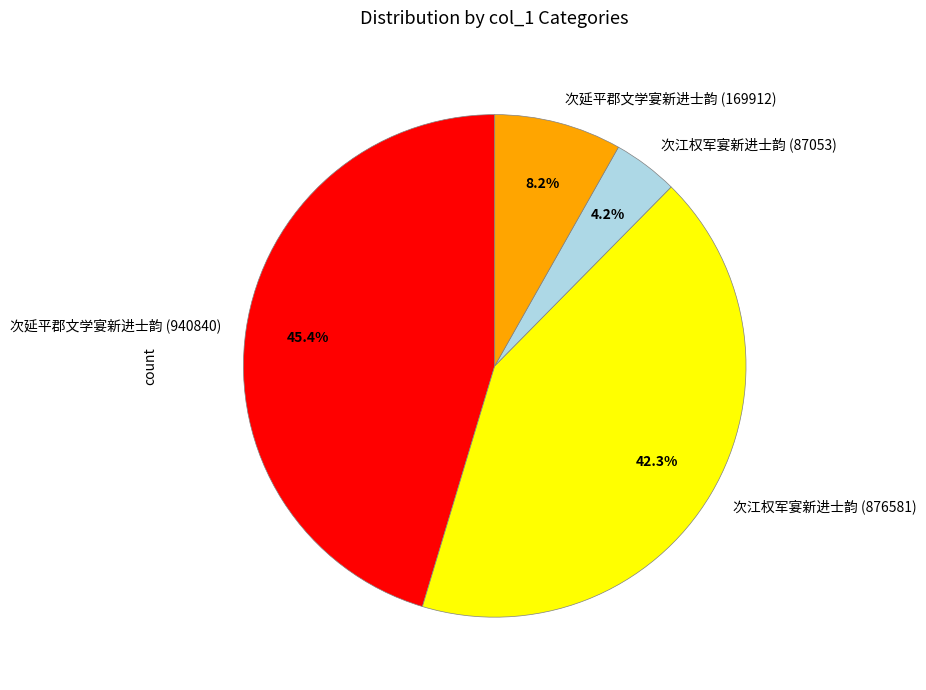

What percentage is NOT represented by 次延平郡文学宴新进士韵 (940840)?

54.6%